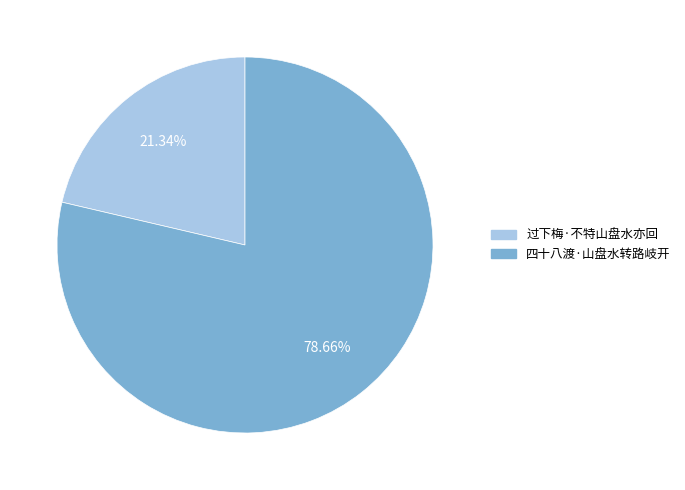

Count the number of slices in the pie.

2